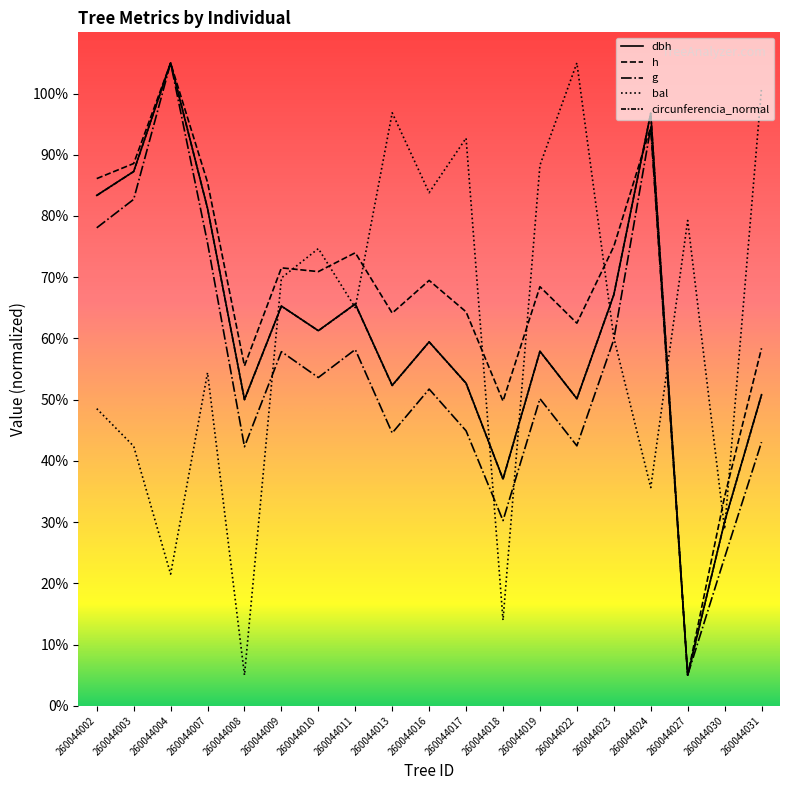

At which category is the sum across all series the highest?

260044004